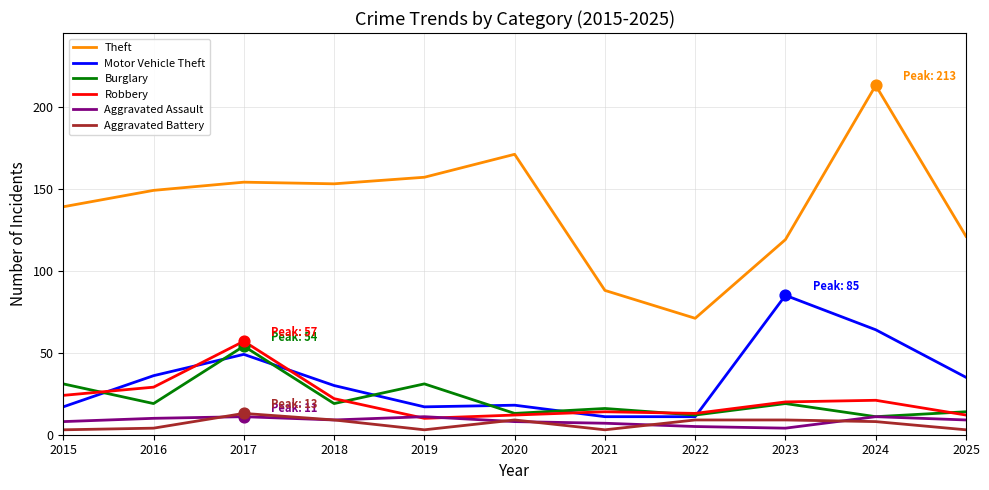

What is the total value across all series at 2025?

194